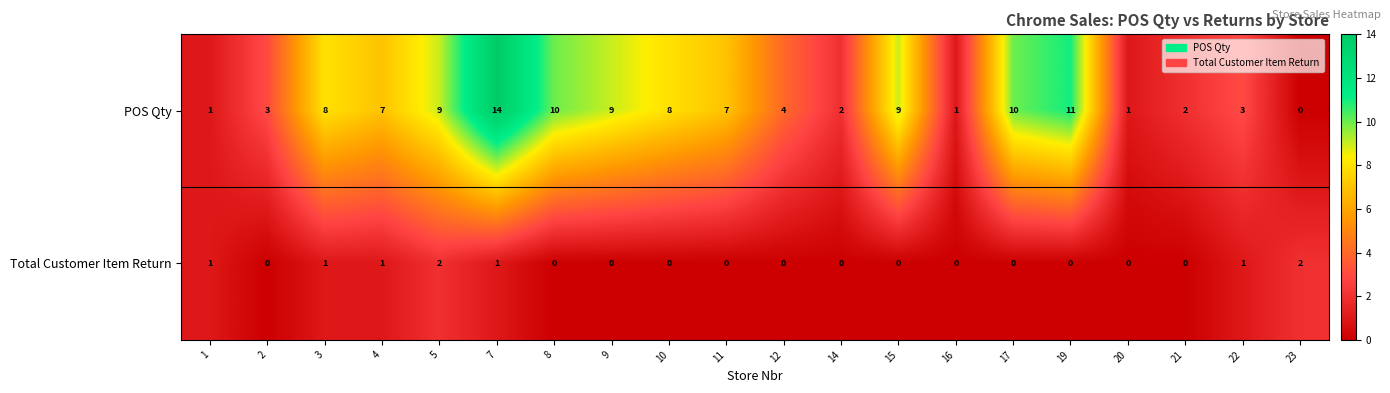

What is the sum of all Total Customer Item Return values?

9